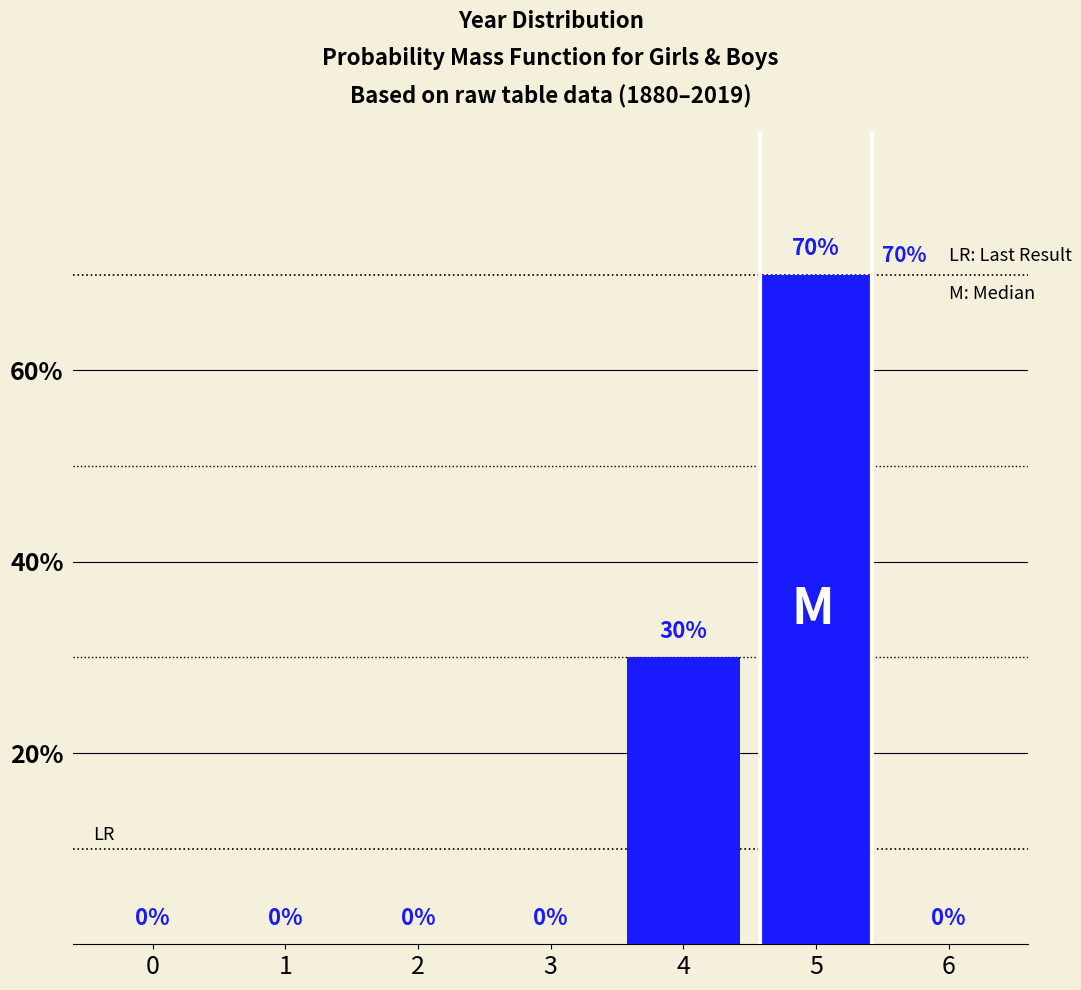

Reading left to right, list all the values displayed in this chart.

0=0	1=0	2=0	3=0	4=30	5=70	6=0